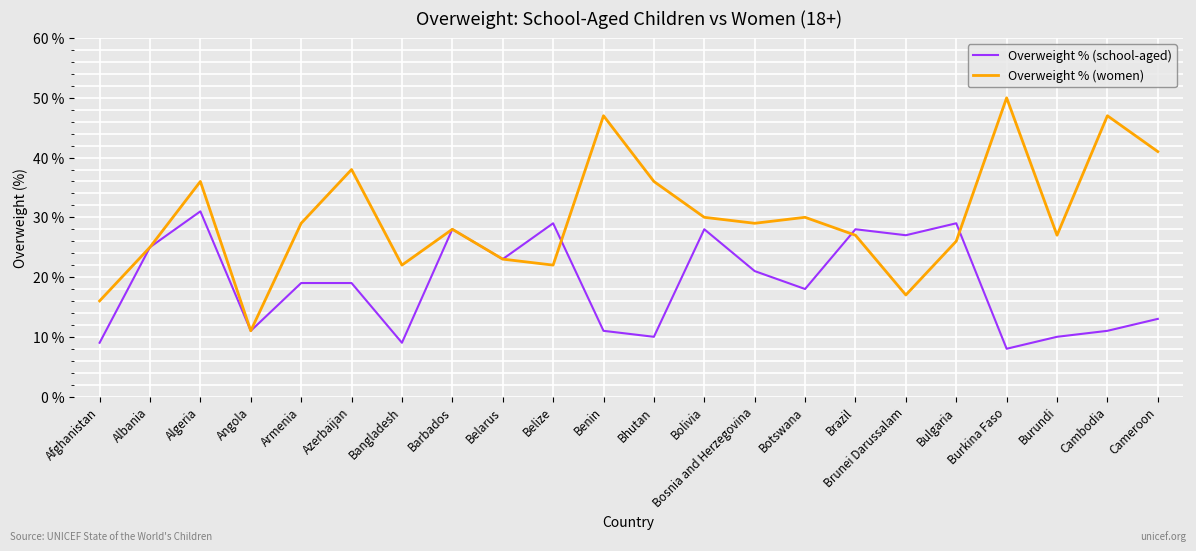

Which series has the widest spread of values?

Overweight % (women)